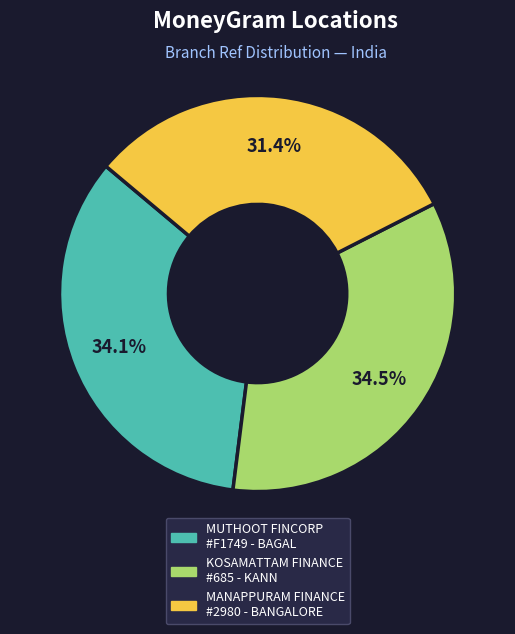

Is there any slice that represents more than half of the pie?

No